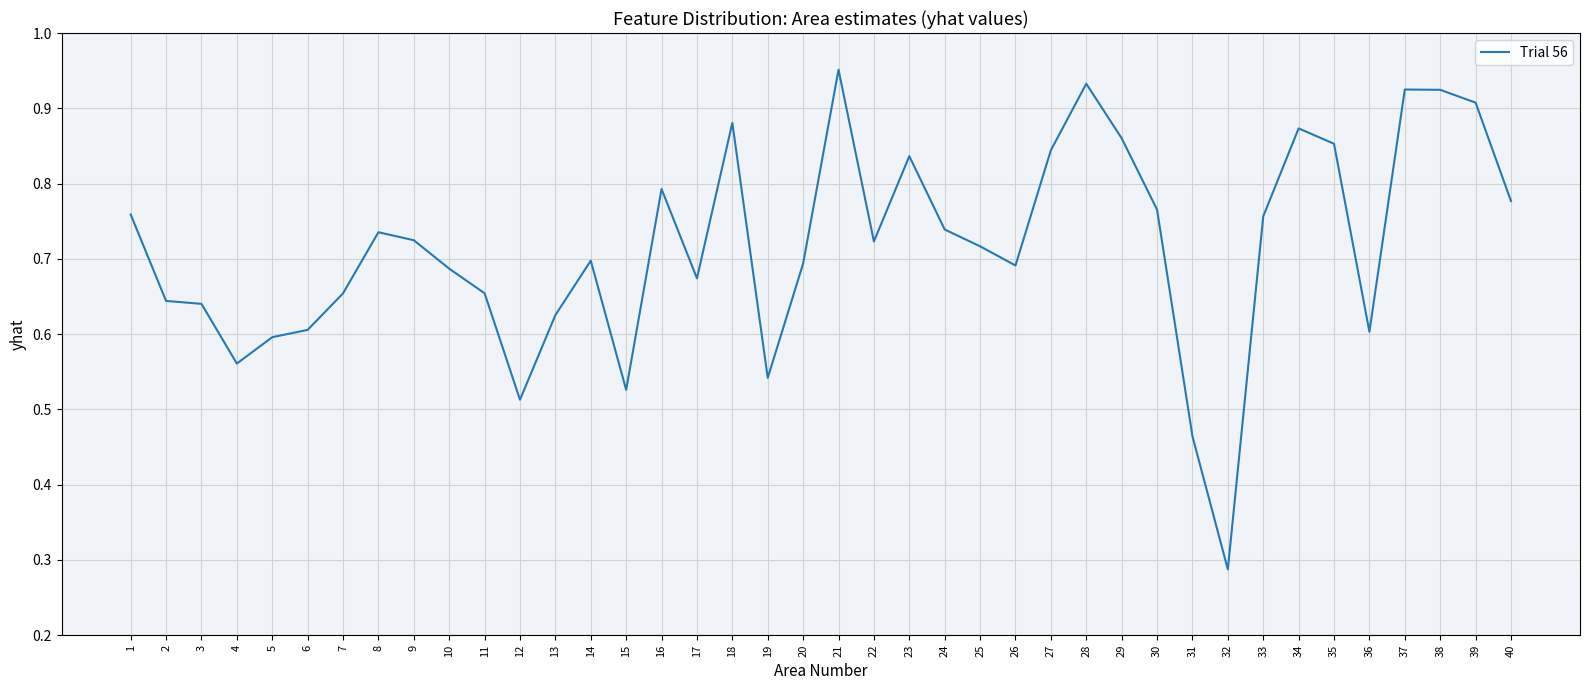

Between 8 and 15, which is larger?

8